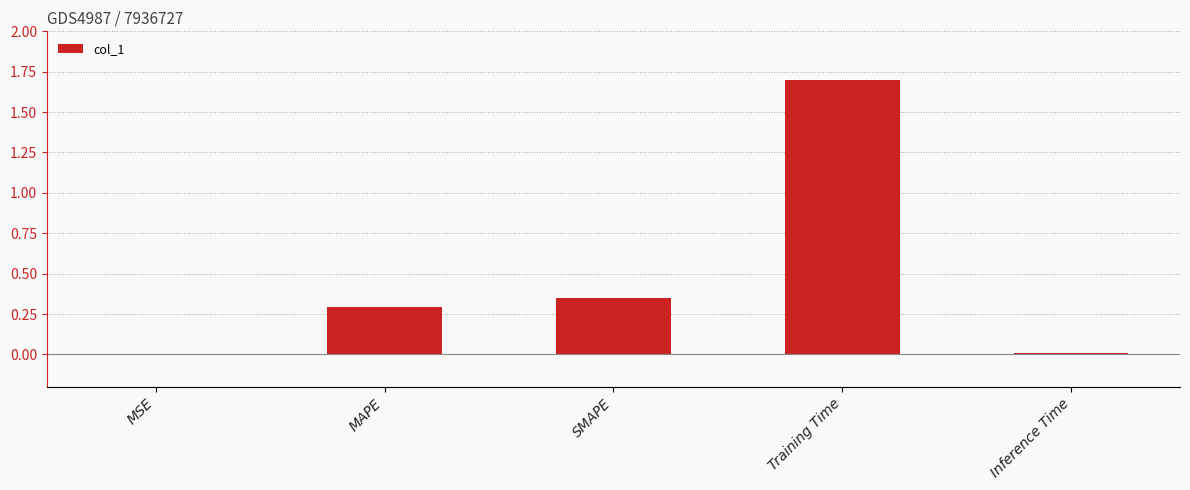

The value at SMAPE is 0.6. True or false?

False